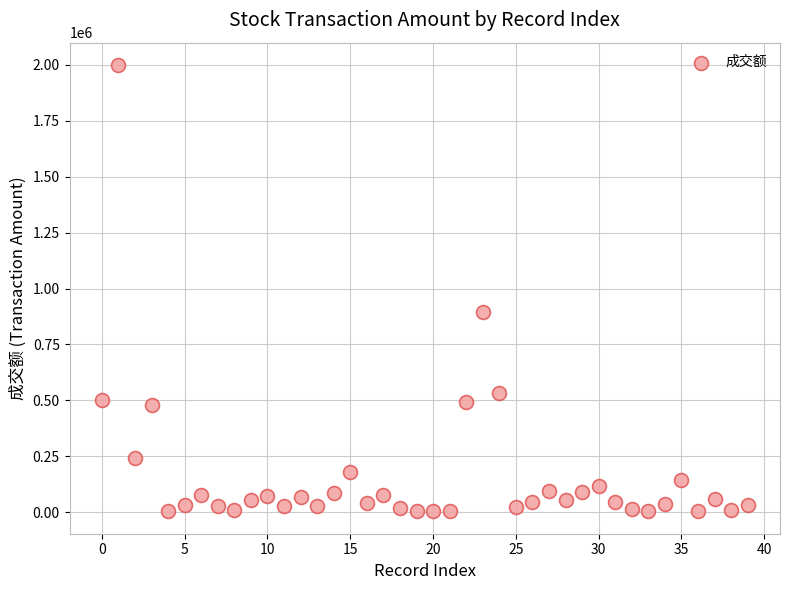

What is the range of Y values (max minus min)?

1996800